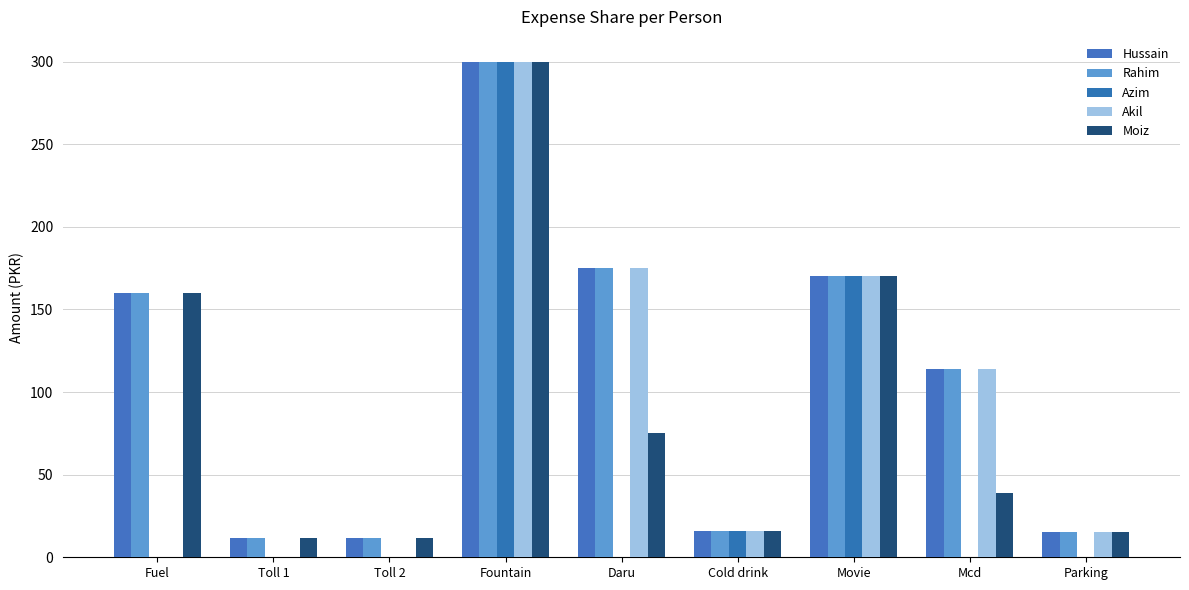

What value does the Moiz series have at Parking?

15.0